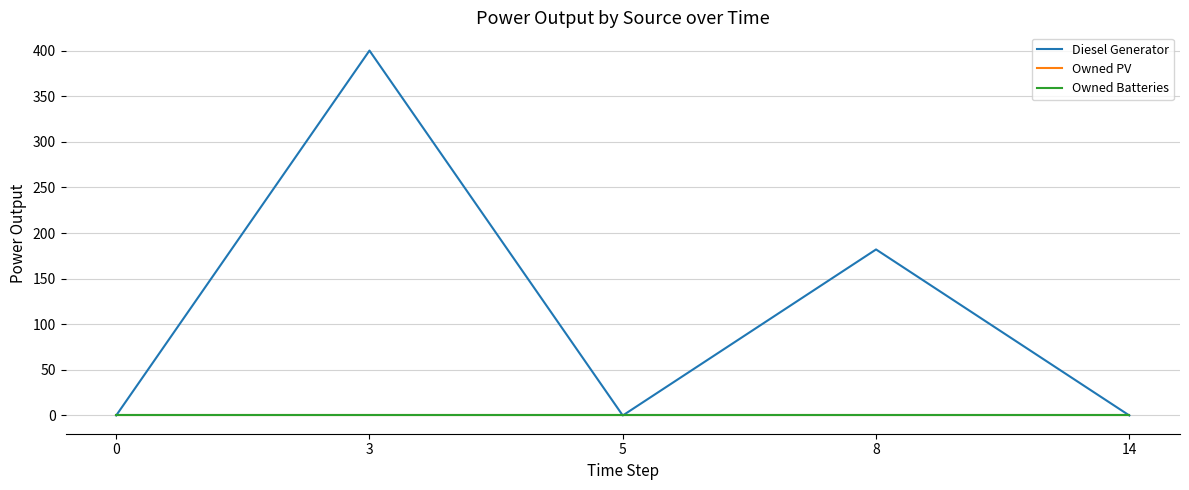

What is the sum of all Diesel Generator values?

582